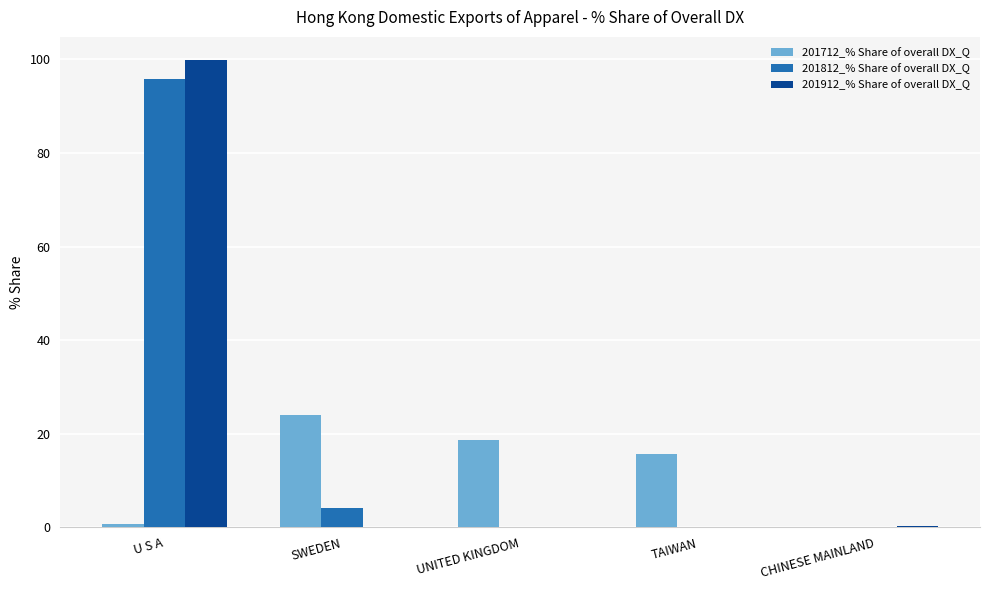

What is the total value across all series at UNITED KINGDOM?

18.6